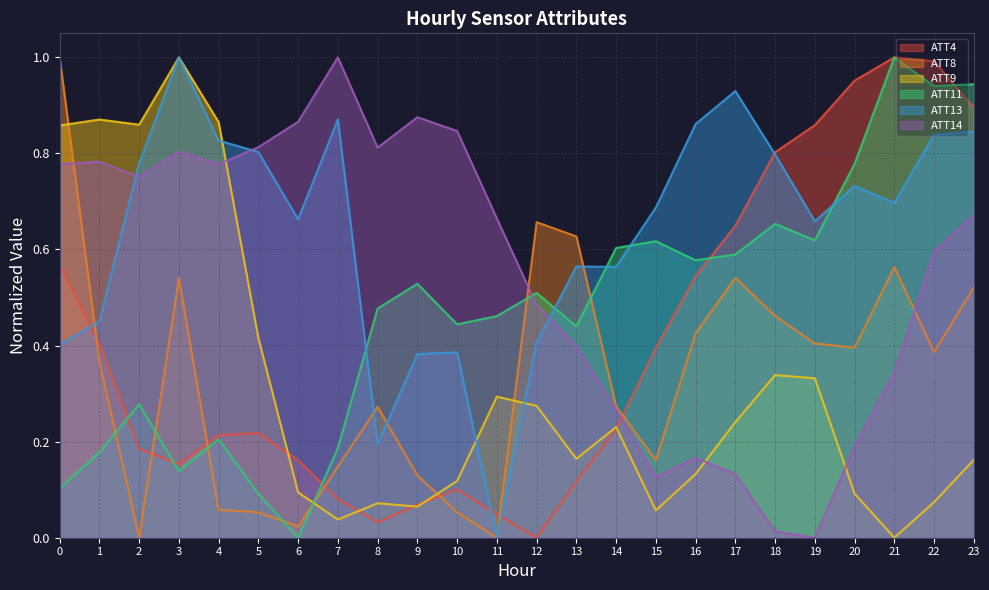

What is the total value across all series at 4?

2.9